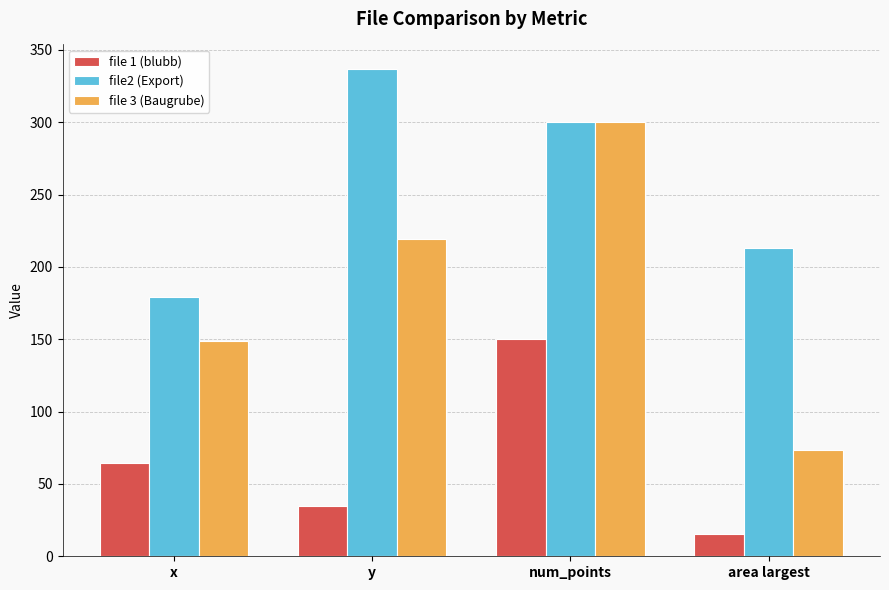

What are all the series names shown in the legend?

file 1 (blubb), file2 (Export), file 3 (Baugrube)